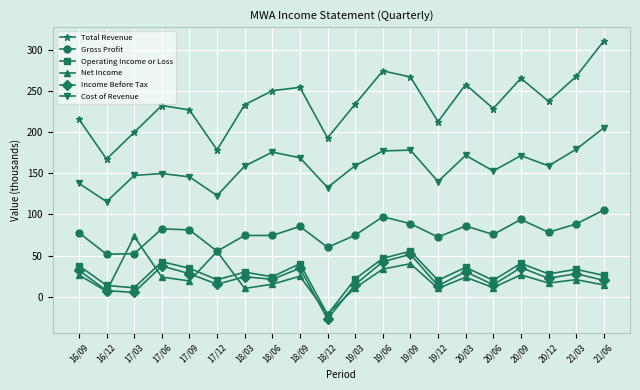

What is the total value across all series at 20/03?

605.6